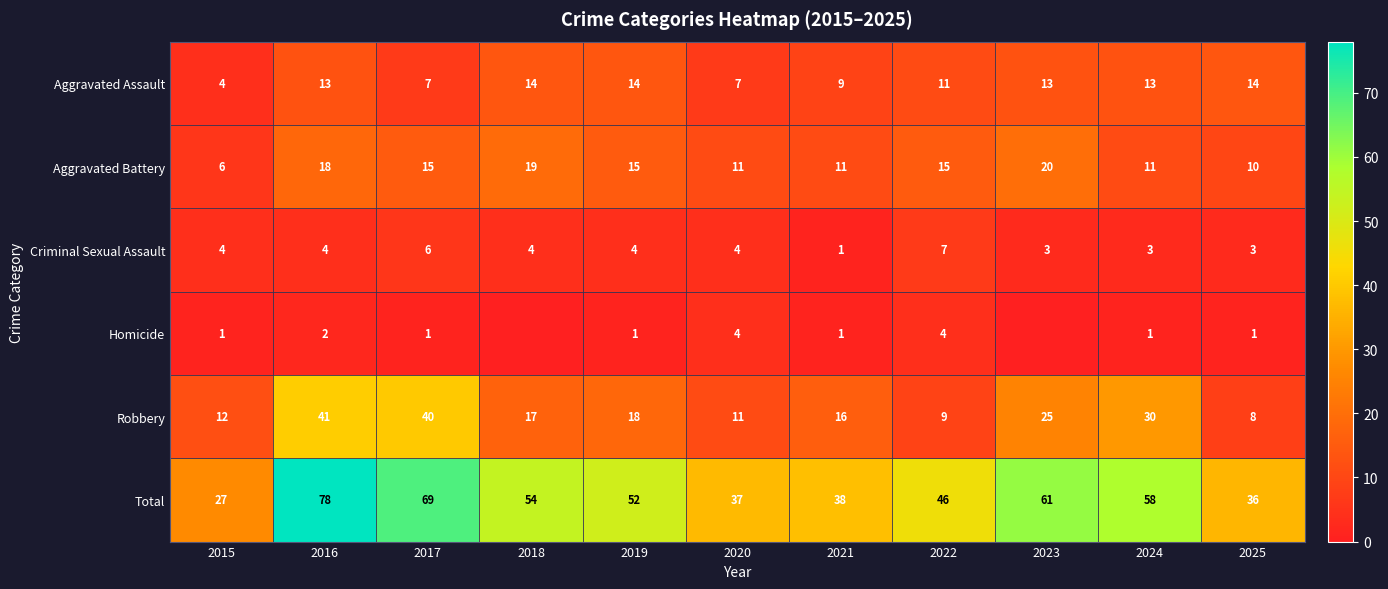

What is the total value across all series at 2015?

54